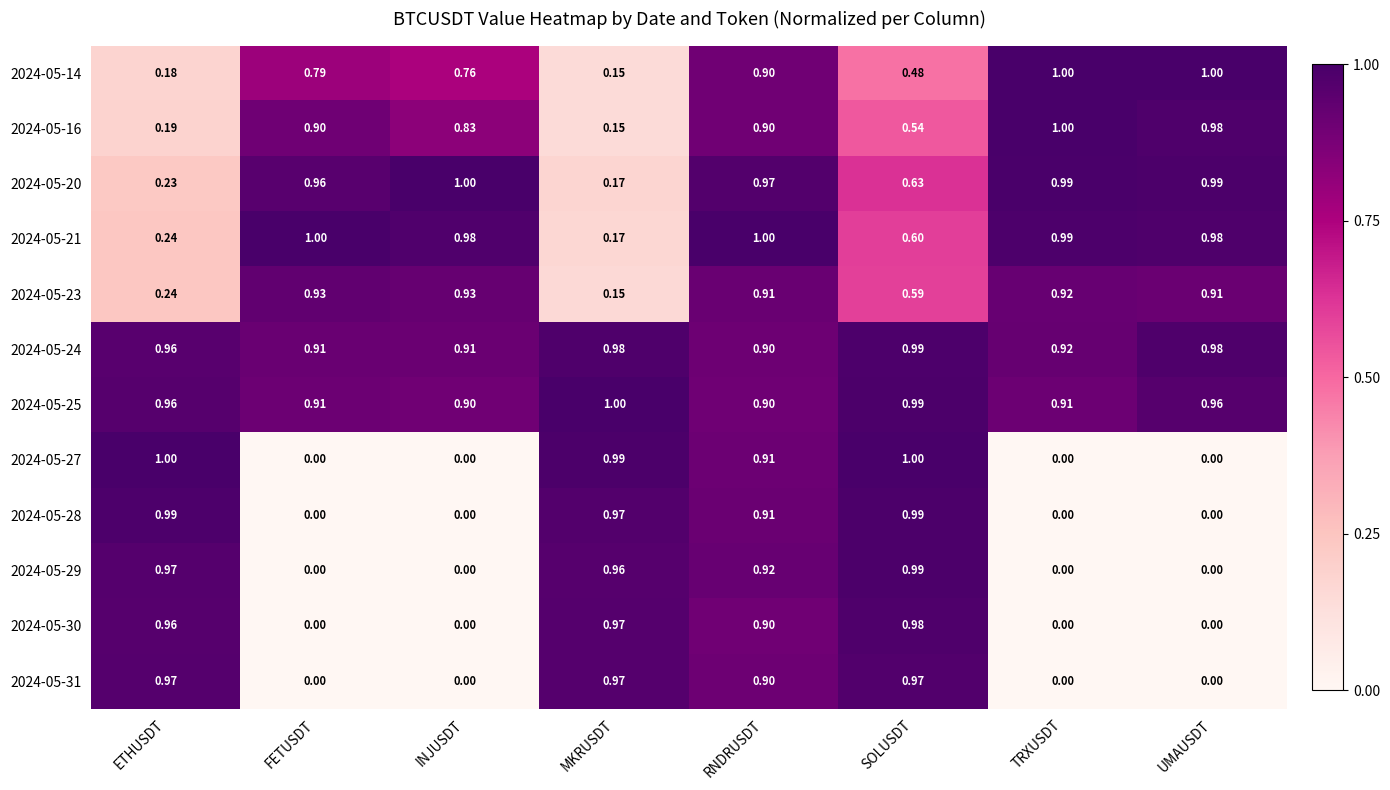

At which category is the sum across all series the highest?

RNDRUSDT